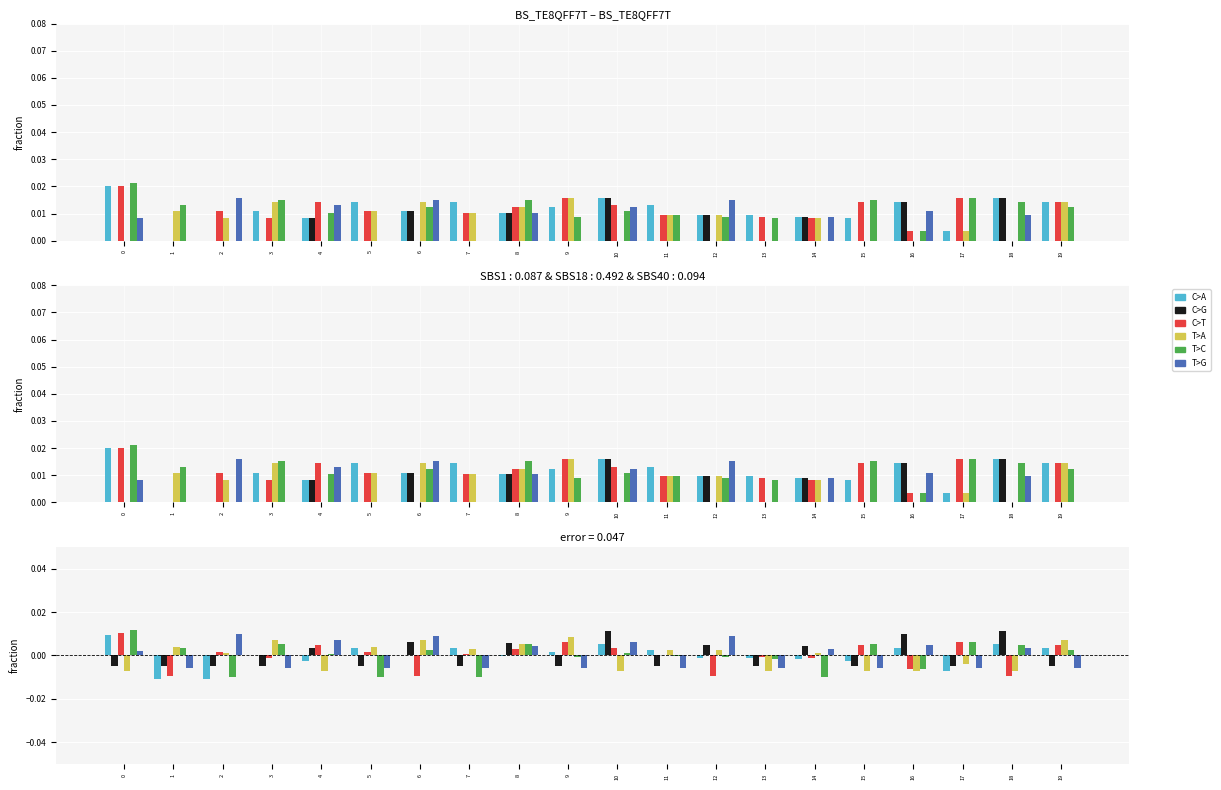

Which has a higher value, 2 or 15?

15